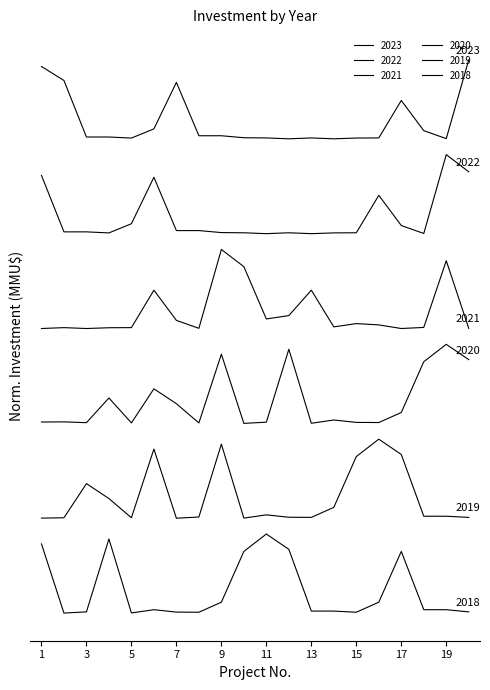

Is this an area chart (filled region under the line)?

No